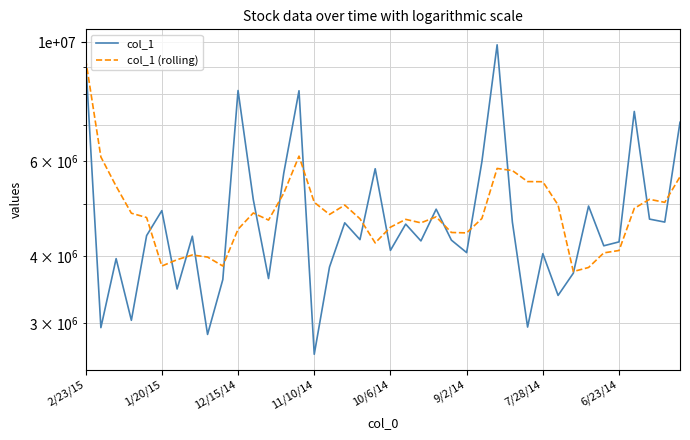

At how many categories does at least one series exceed 8084162?

4